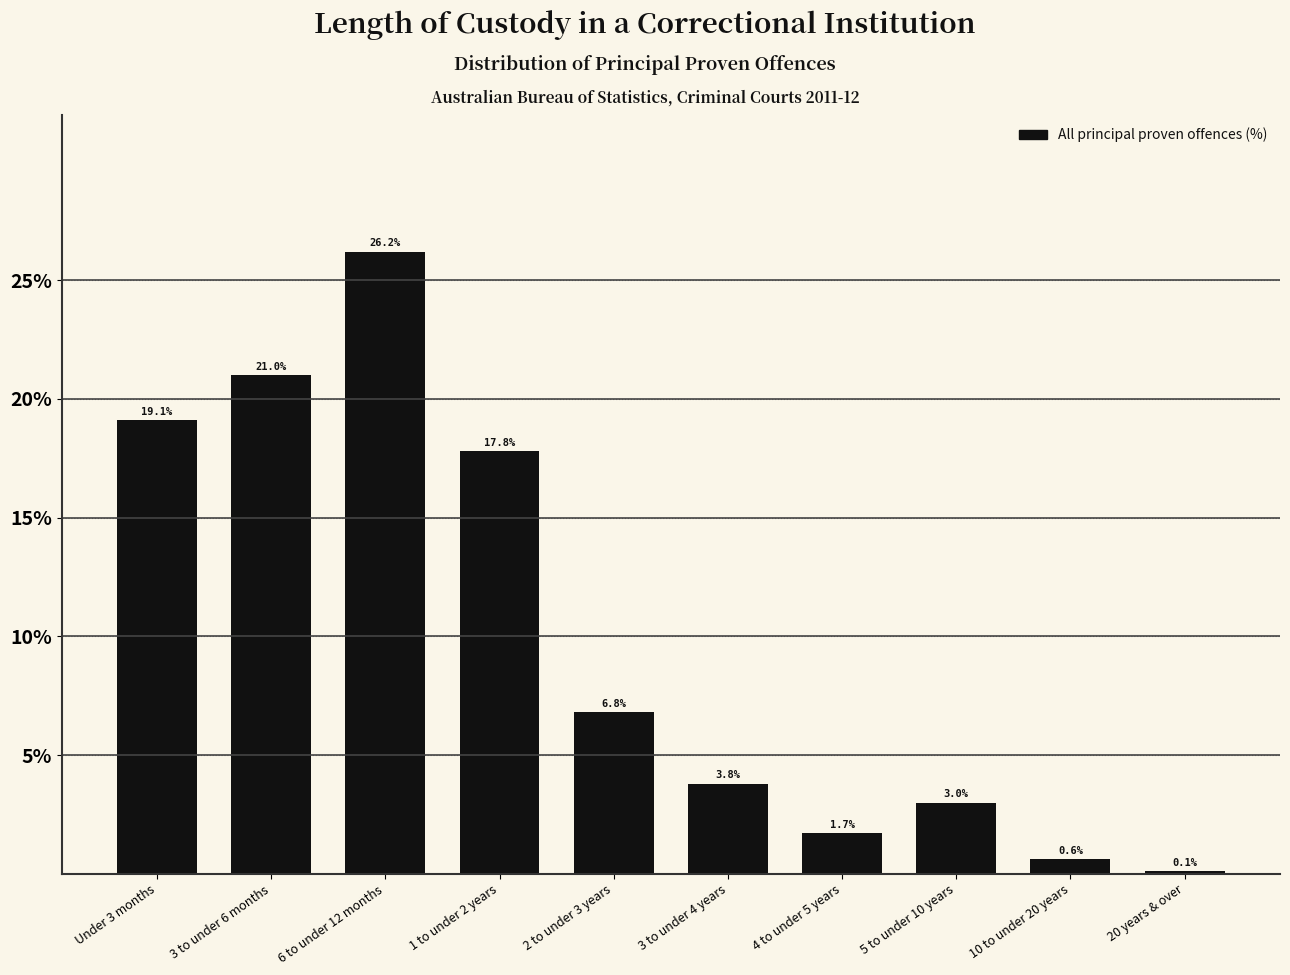

Reading right to left, extract all data points from this chart.

0.1	0.6	3.0	1.7	3.8	6.8	17.8	26.2	21.0	19.1